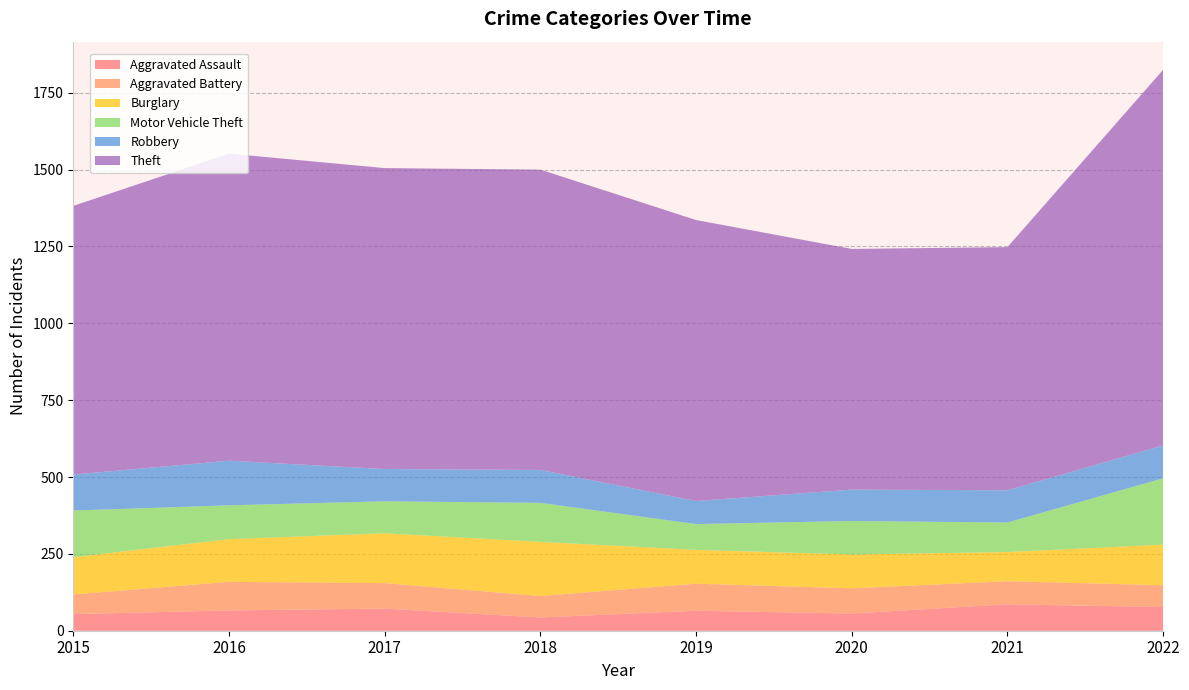

Reading left to right, extract all data points from this chart.

Aggravated Assault: 2015=54	2016=66	2017=72	2018=43	2019=65	2020=56	2021=86	2022=77
Aggravated Battery: 2015=64	2016=93	2017=83	2018=70	2019=88	2020=82	2021=75	2022=71
Burglary: 2015=121	2016=139	2017=162	2018=176	2019=110	2020=110	2021=95	2022=132
Motor Vehicle Theft: 2015=152	2016=110	2017=104	2018=127	2019=84	2020=109	2021=96	2022=216
Robbery: 2015=117	2016=145	2017=105	2018=107	2019=75	2020=102	2021=105	2022=107
Theft: 2015=874	2016=999	2017=979	2018=977	2019=914	2020=783	2021=791	2022=1222